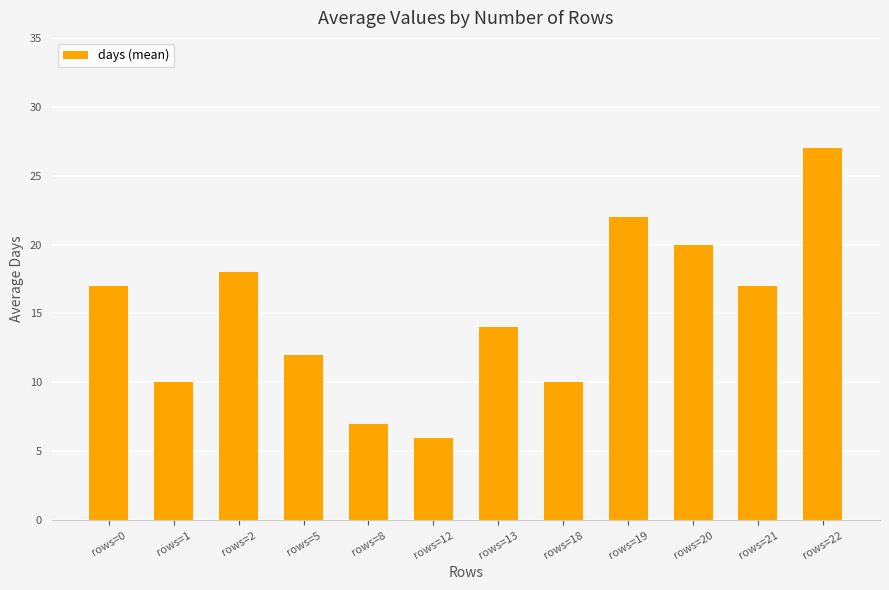

How many bars are there in total?

12